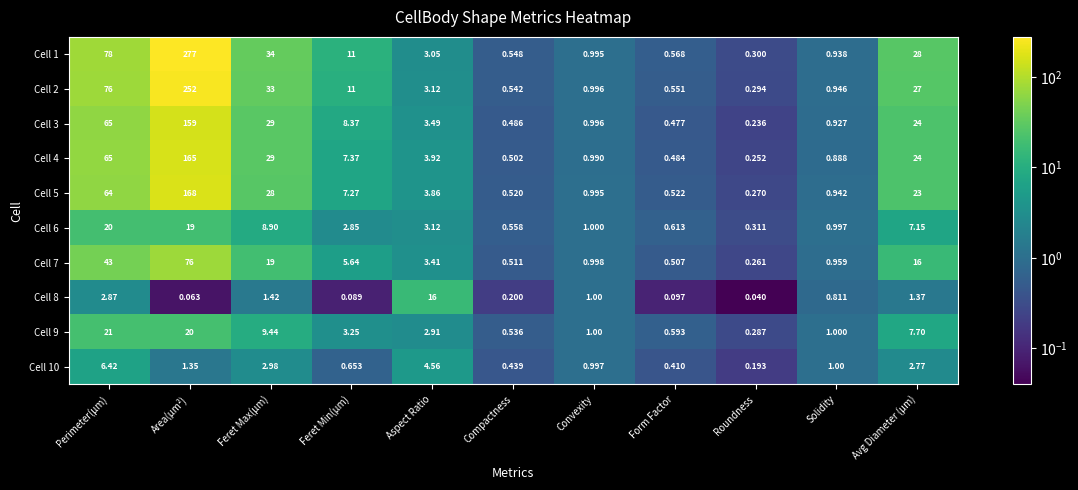

Which category has the lowest value in the Cell 5 series?

Roundness